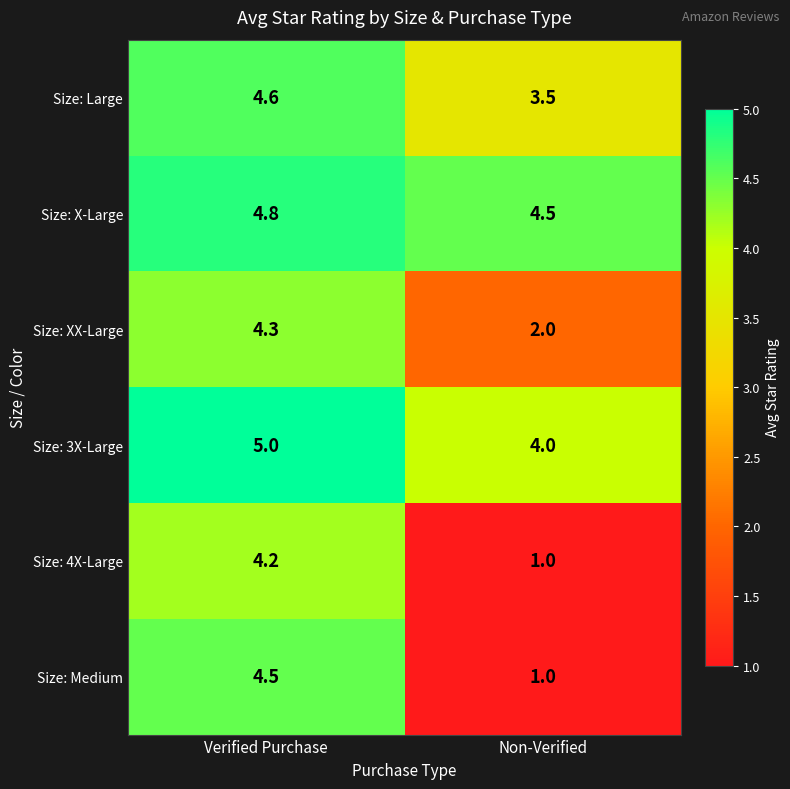

What is the sum of all Size: X-Large values?

9.3